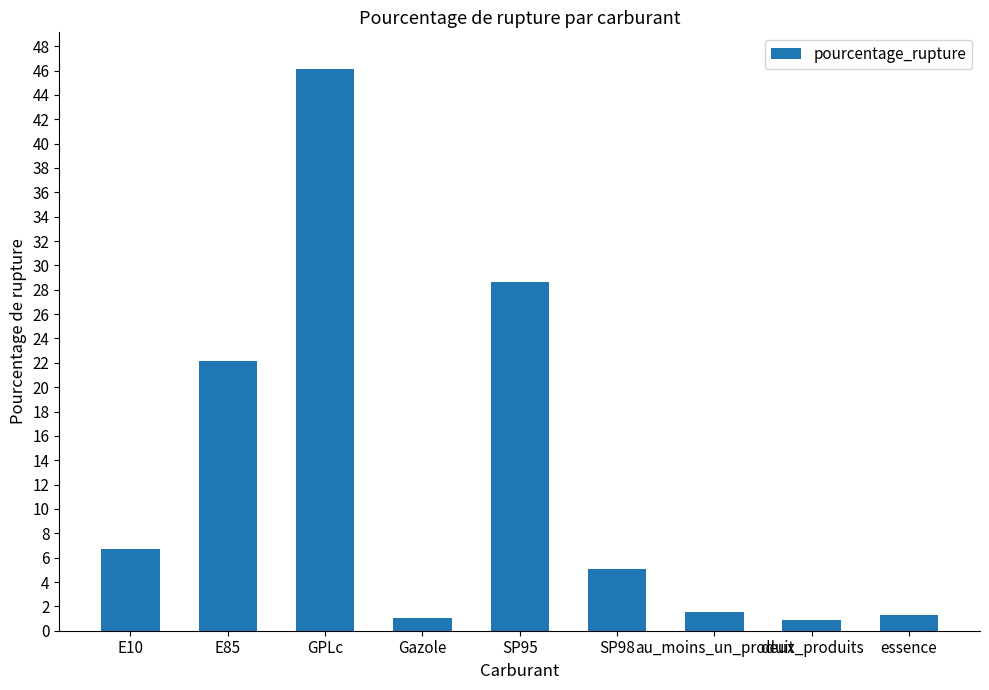

What is the difference between the second highest and minimum values?

27.7